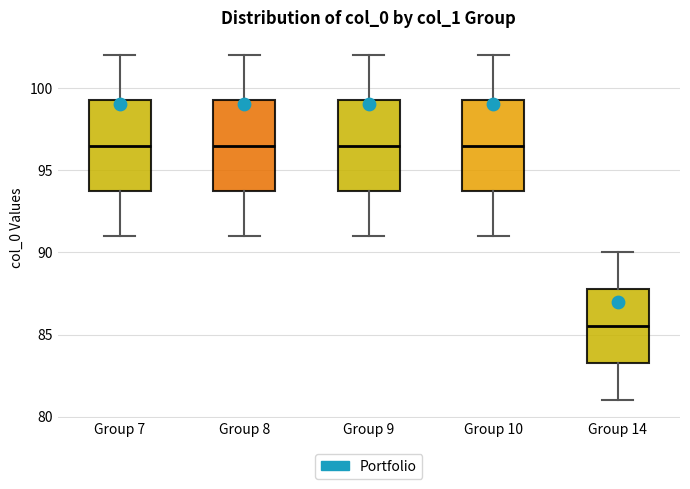

Reading left to right, transcribe this box plot: for each box, give where its median line is, the range the box spans, and where its two whiskers end, as read against the y-axis. The values are not printed on the chart, so give them approximately, as read against the axis.

Group 7: median 96.5, box 94.0 to 99.5, whiskers 91.0 to 102.0
Group 8: median 96.5, box 94.0 to 99.5, whiskers 91.0 to 102.0
Group 9: median 96.5, box 94.0 to 99.5, whiskers 91.0 to 102.0
Group 10: median 96.5, box 94.0 to 99.5, whiskers 91.0 to 102.0
Group 14: median 85.5, box 83.5 to 88.0, whiskers 81.0 to 90.0